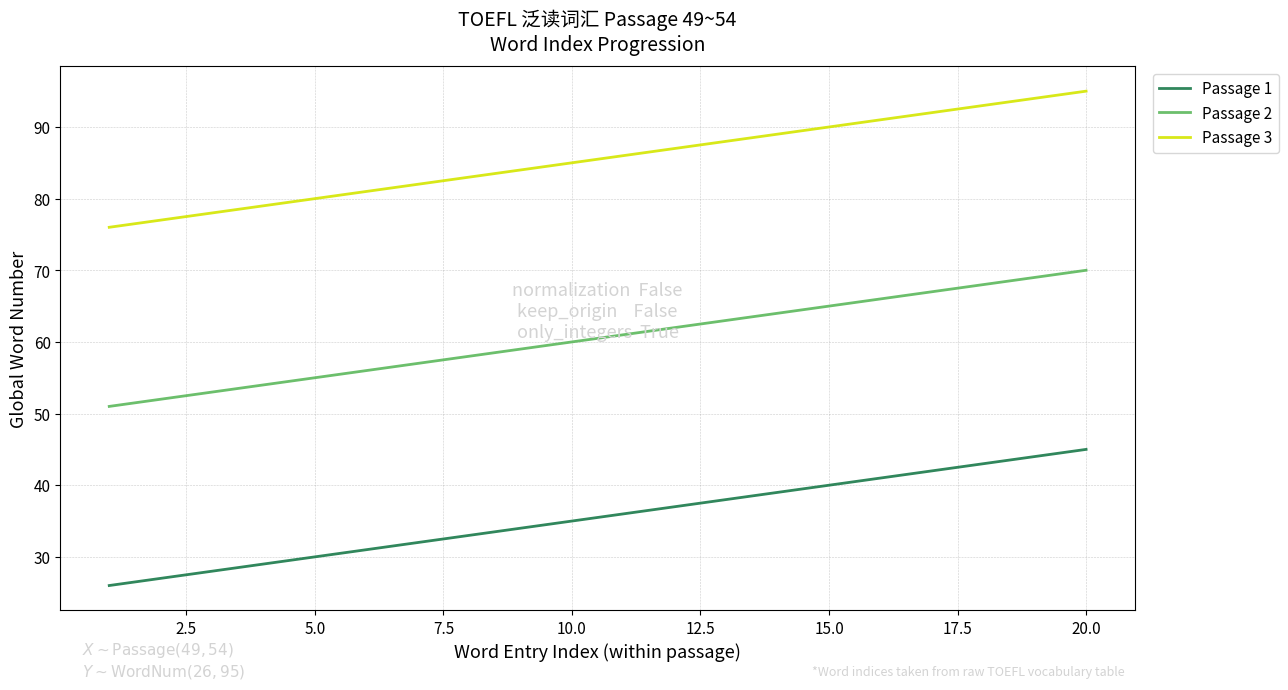

Is this an area chart (filled region under the line)?

No